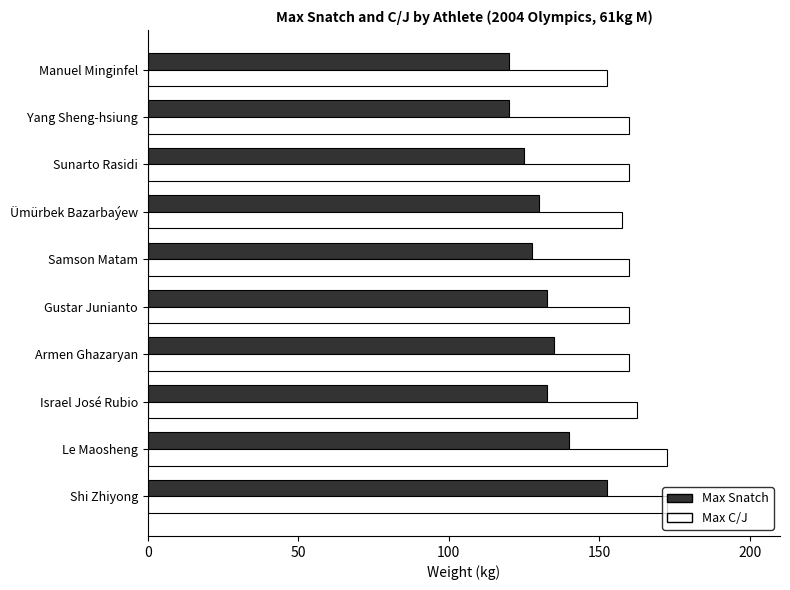

Which series has the widest spread of values?

Max Snatch